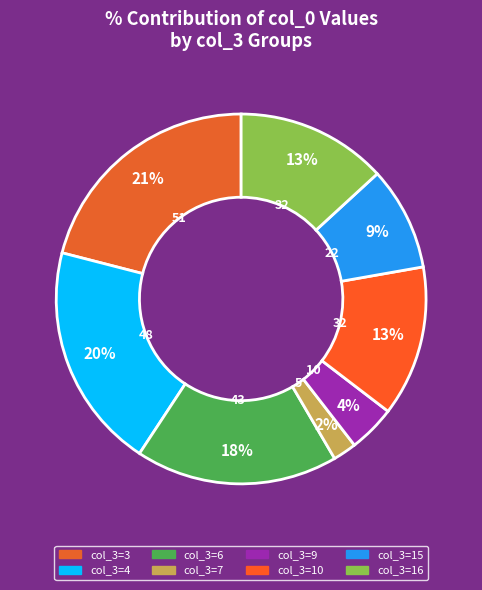

What is the smallest slice in the pie chart?

7